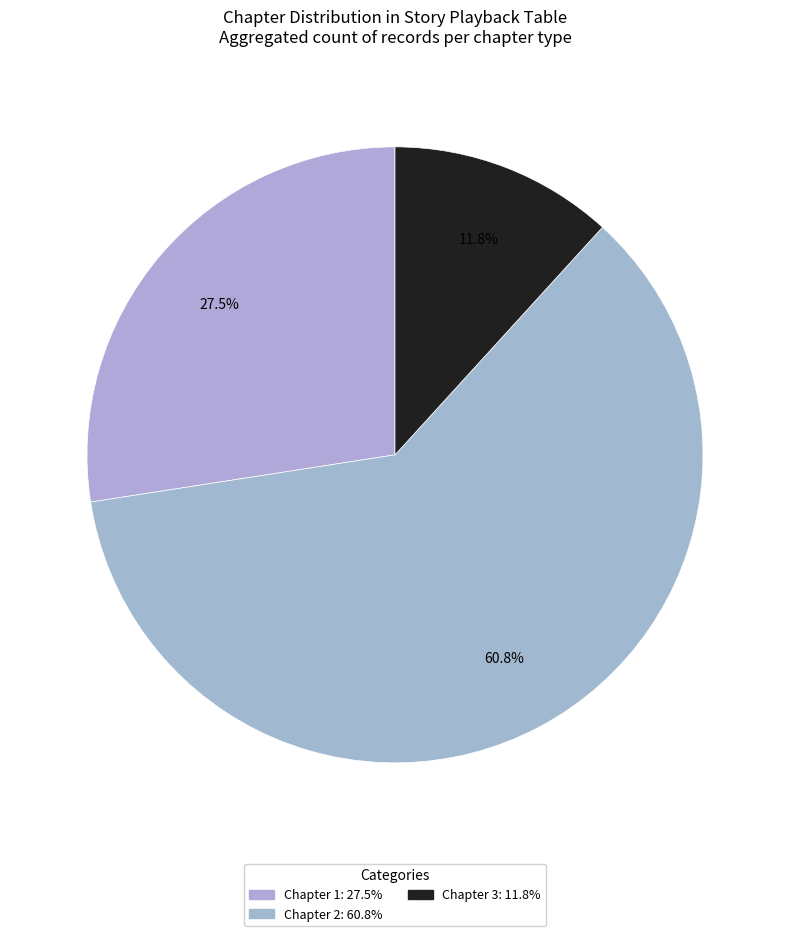

Count the number of slices in the pie.

3